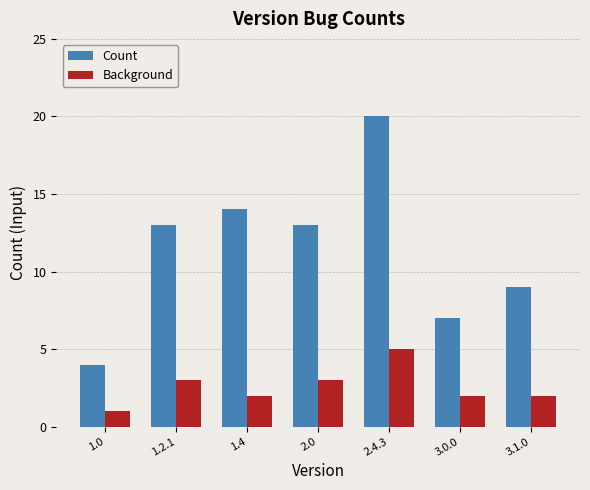

List the series in order of their peak value, highest first.

Count, Background